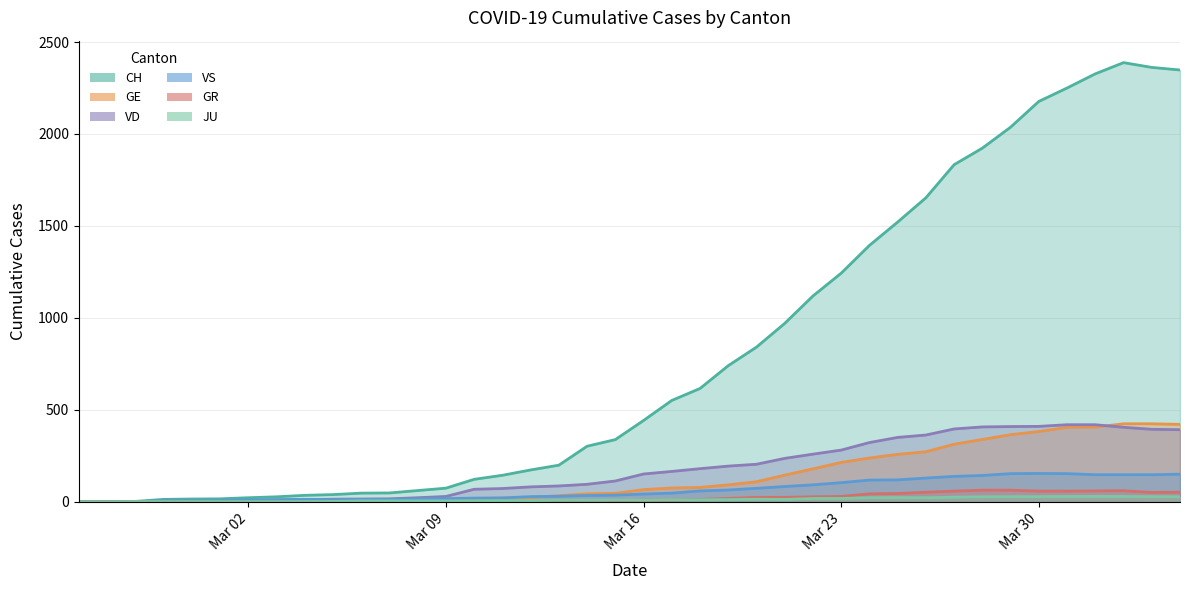

At which category is the sum across all series the highest?

2020-04-02